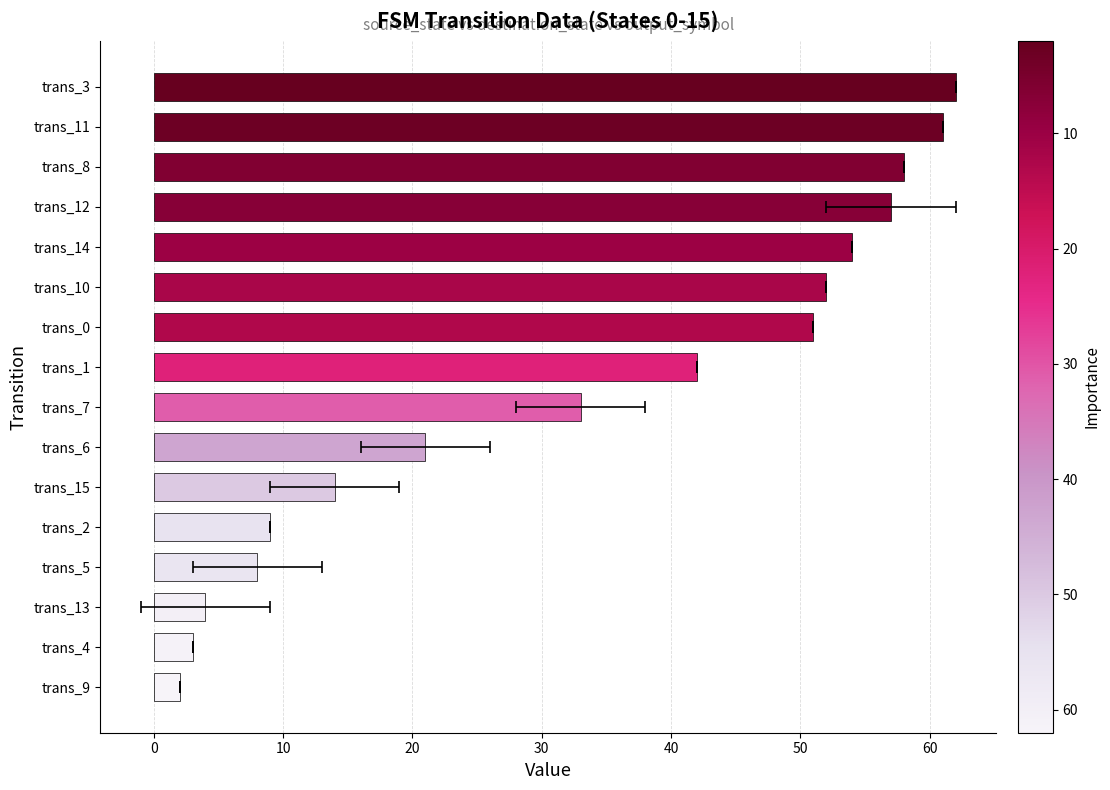

The value at trans_13 is 2. True or false?

False